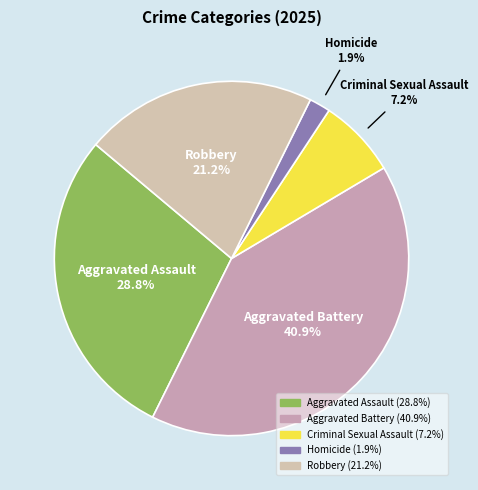

Rank the categories by value from highest to lowest.

Aggravated Battery, Aggravated Assault, Robbery, Criminal Sexual Assault, Homicide